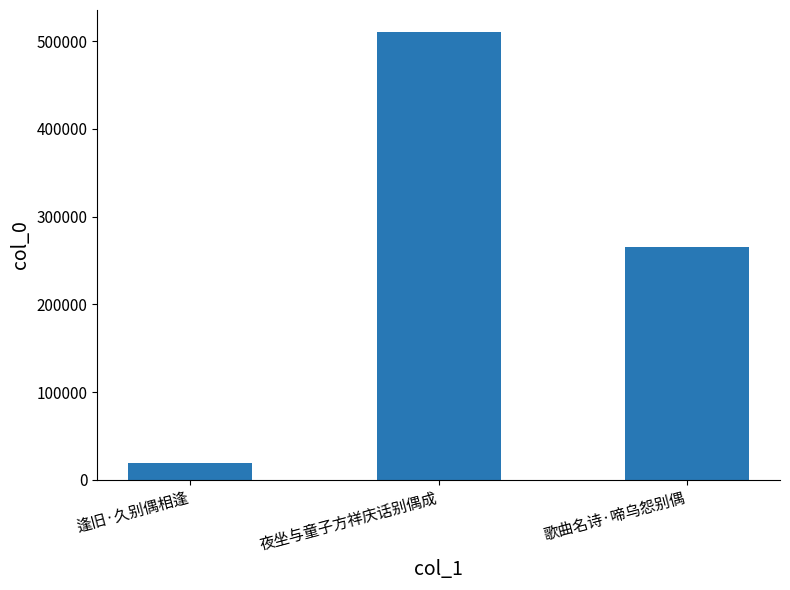

What is the minimum value shown in the chart?

18861